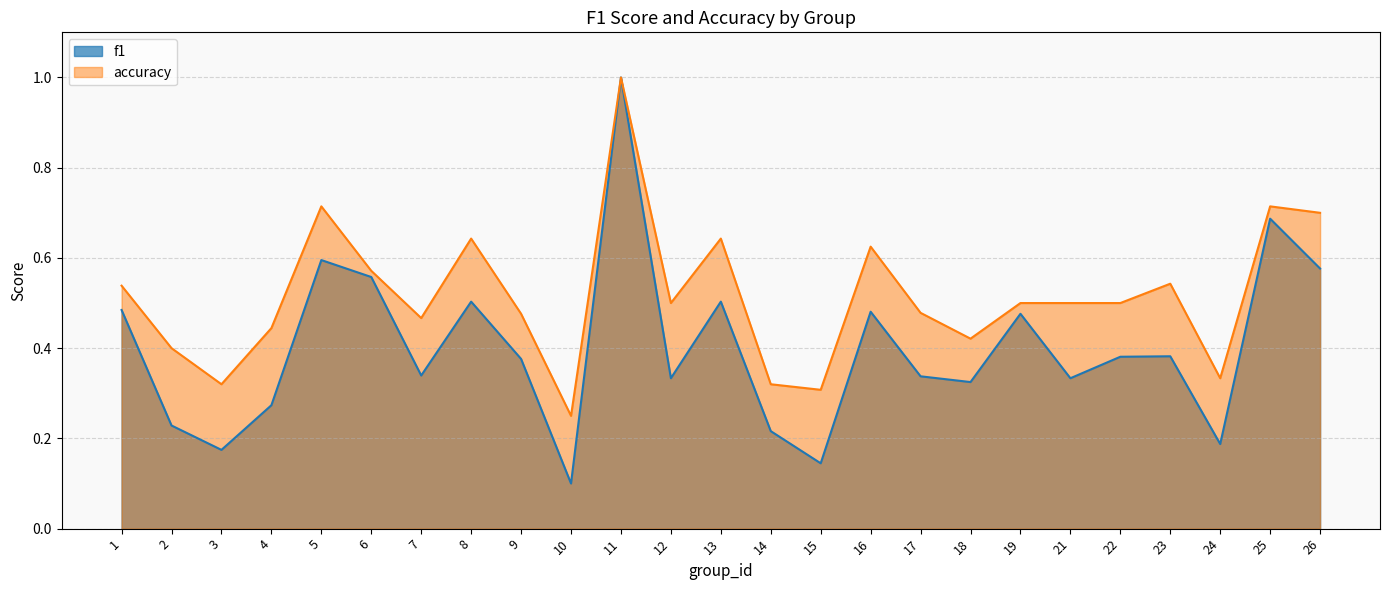

How many distinct data groups are displayed?

2